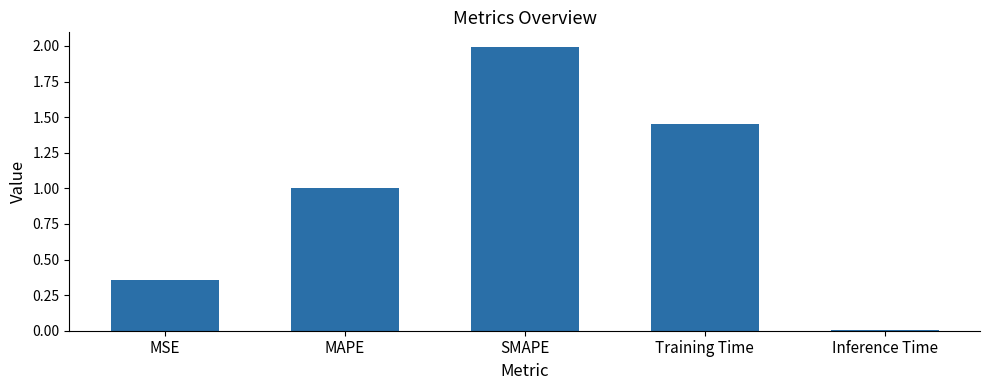

What is the value of the 2nd bar from the left?

1.0